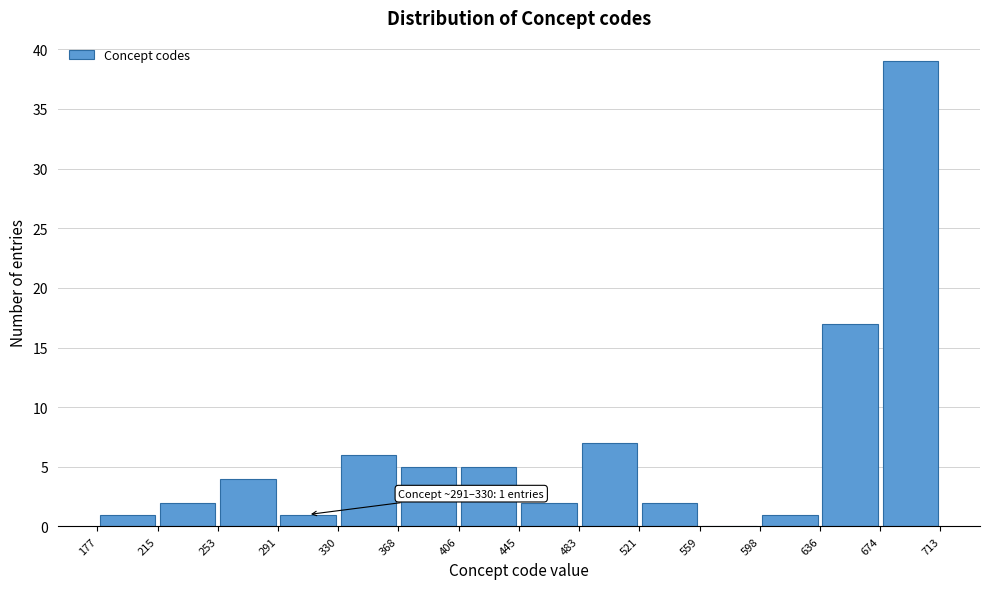

Which range on the x-axis has the tallest bar?

674 to 713